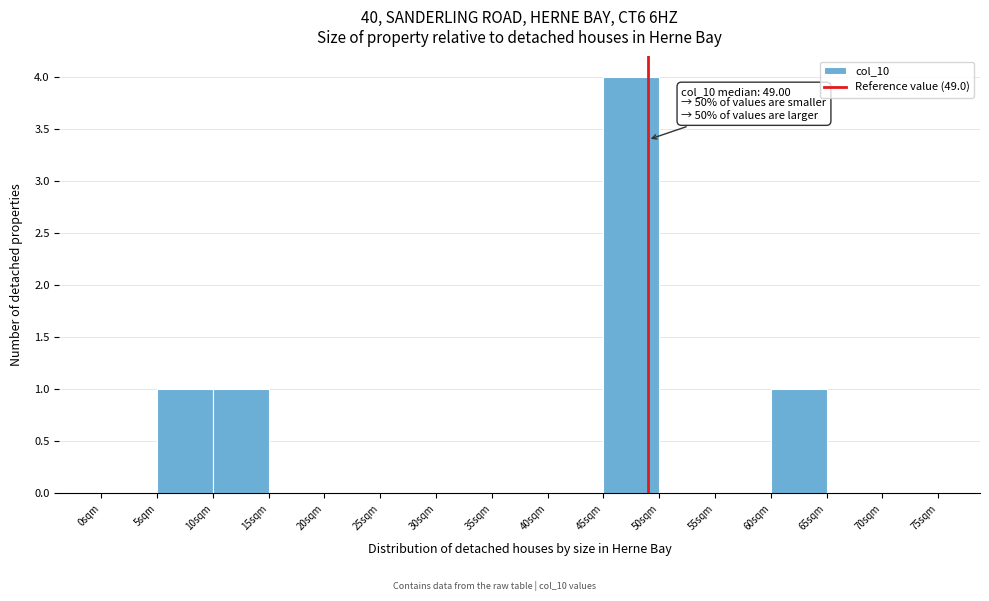

Over which range of the x-axis is the bar tallest?

45 to 50